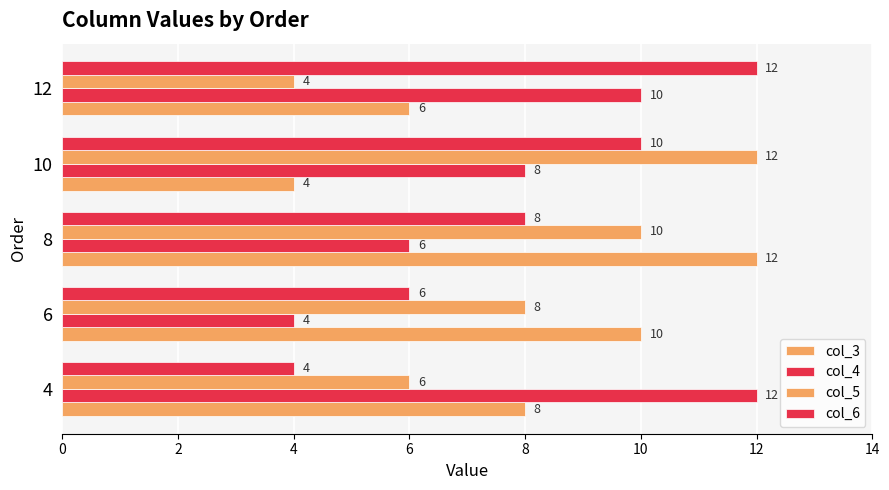

Are the bars grouped side by side (vs. stacked)?

Yes